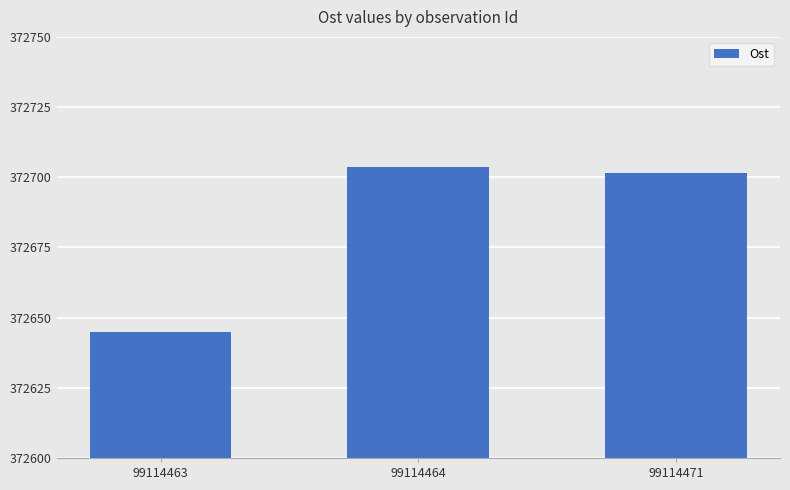

What is the value of the 3rd bar from the left?

372701.6